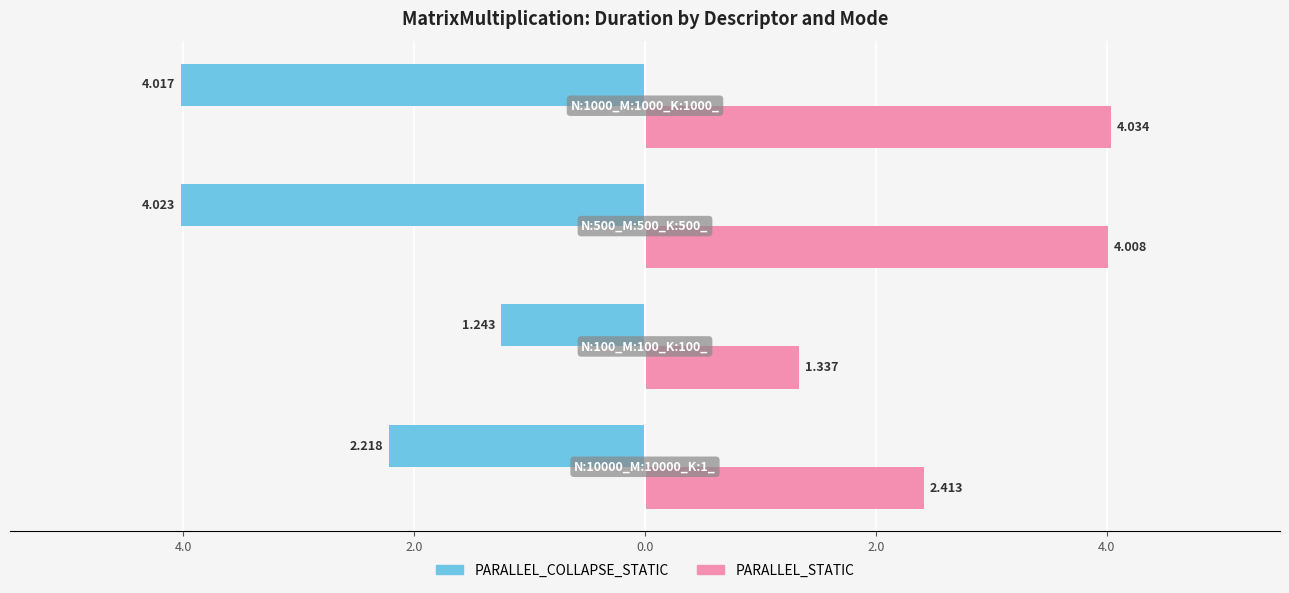

What are all the series names shown in the legend?

PARALLEL_COLLAPSE_STATIC, PARALLEL_STATIC